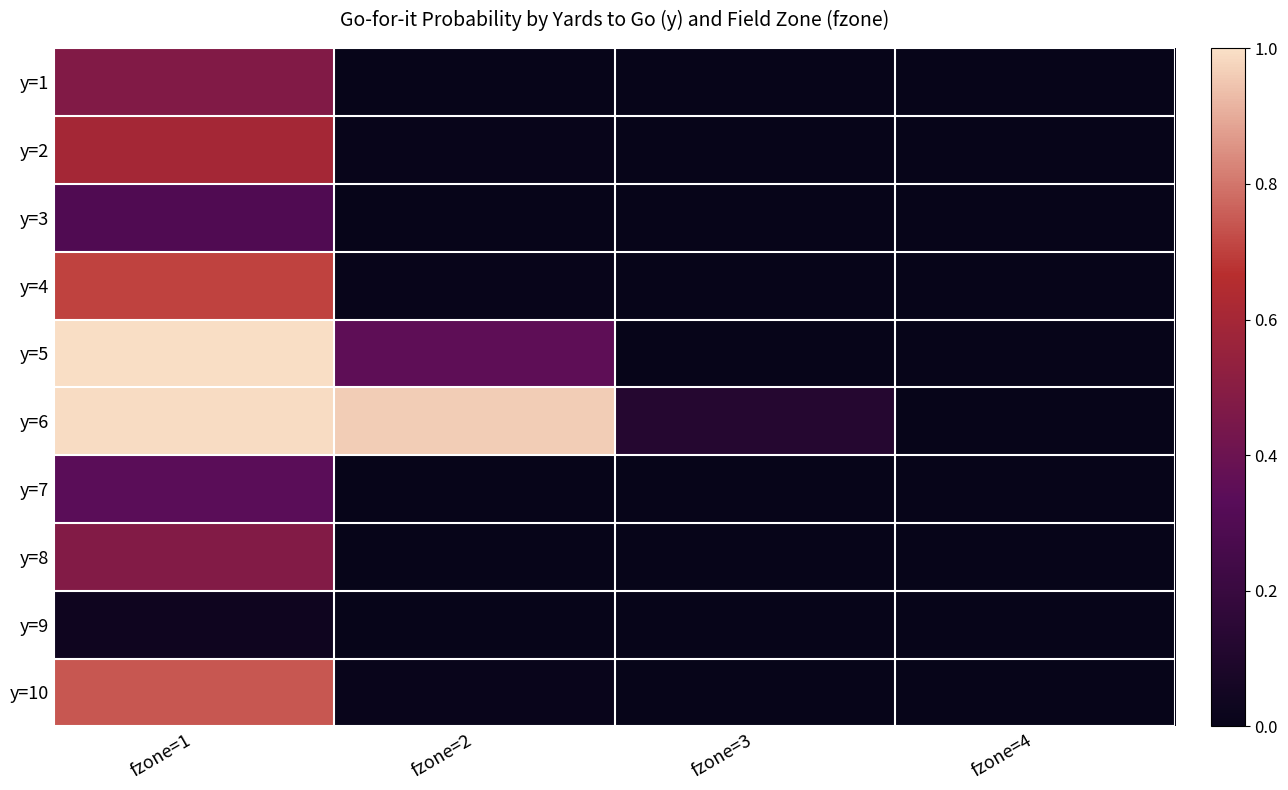

At how many categories does at least one series exceed 0?

3